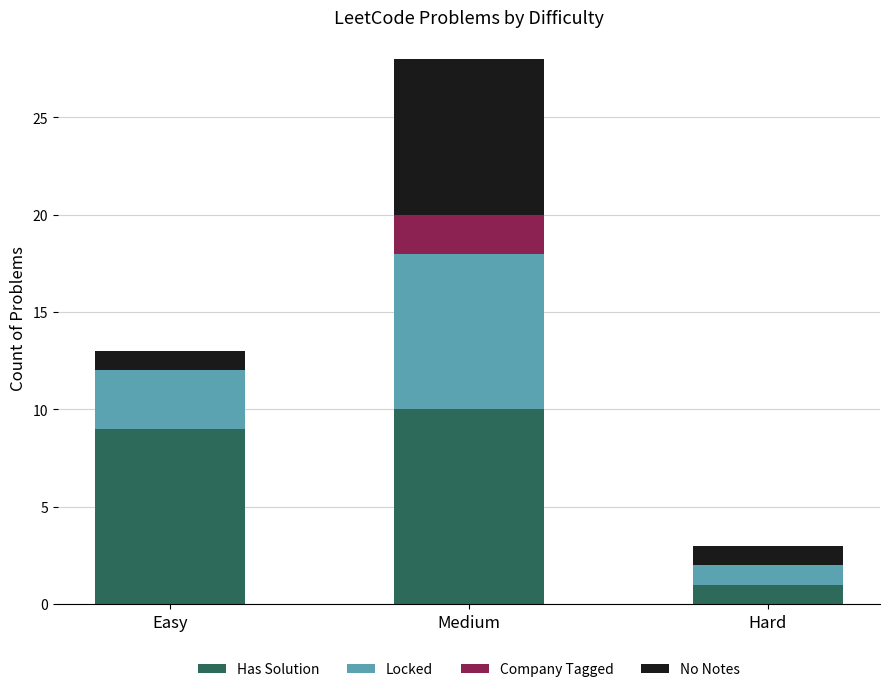

What is the label of the 1st bar from the left?

Easy